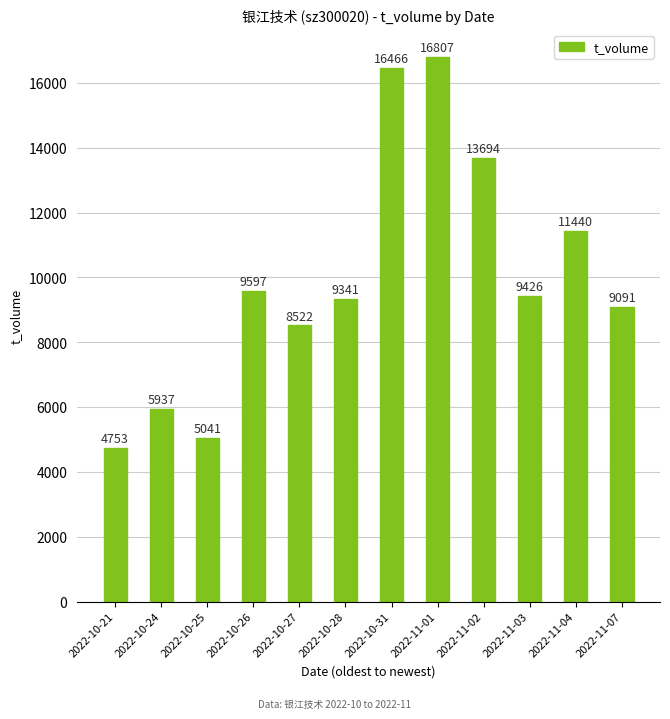

Read the value at 2022-11-02, to the nearest 10.

13690